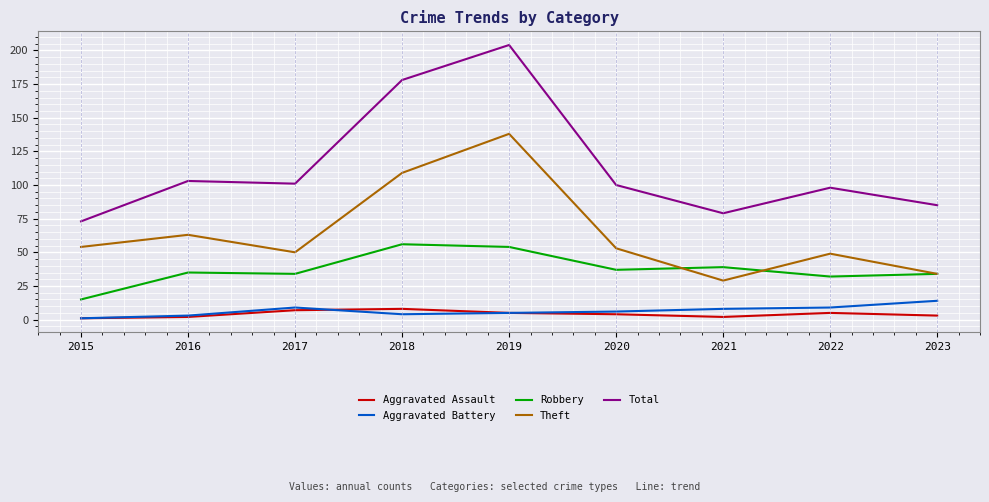

Between 2015 and 2018, which series saw the biggest shift?

Total